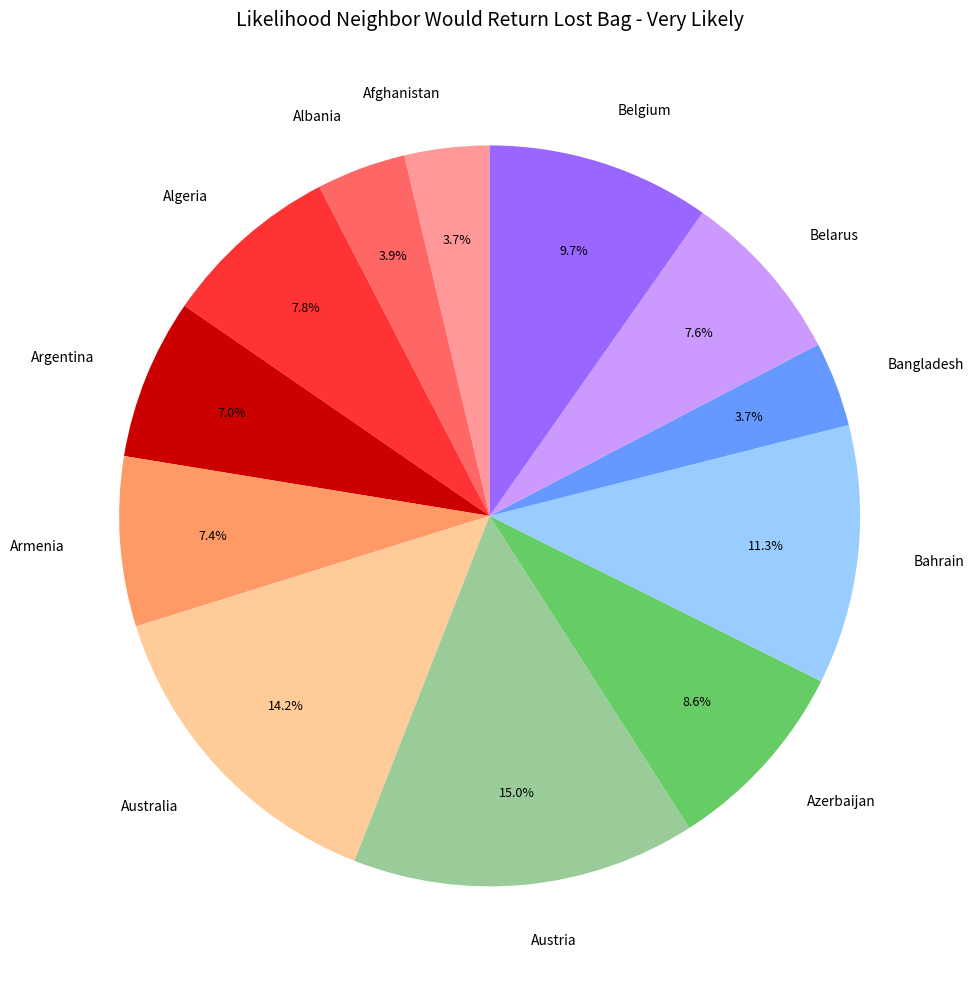

How many slices are in this pie chart?

12